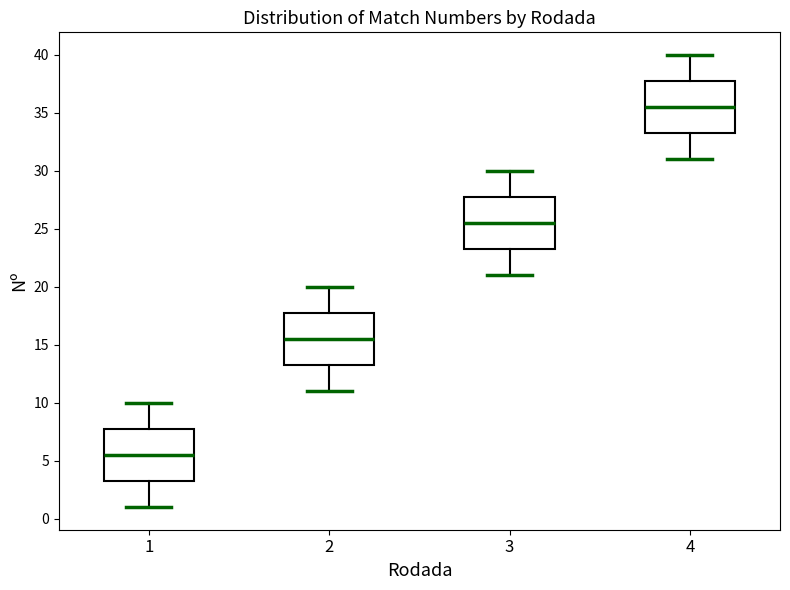

Which box has the lowest median line?

1